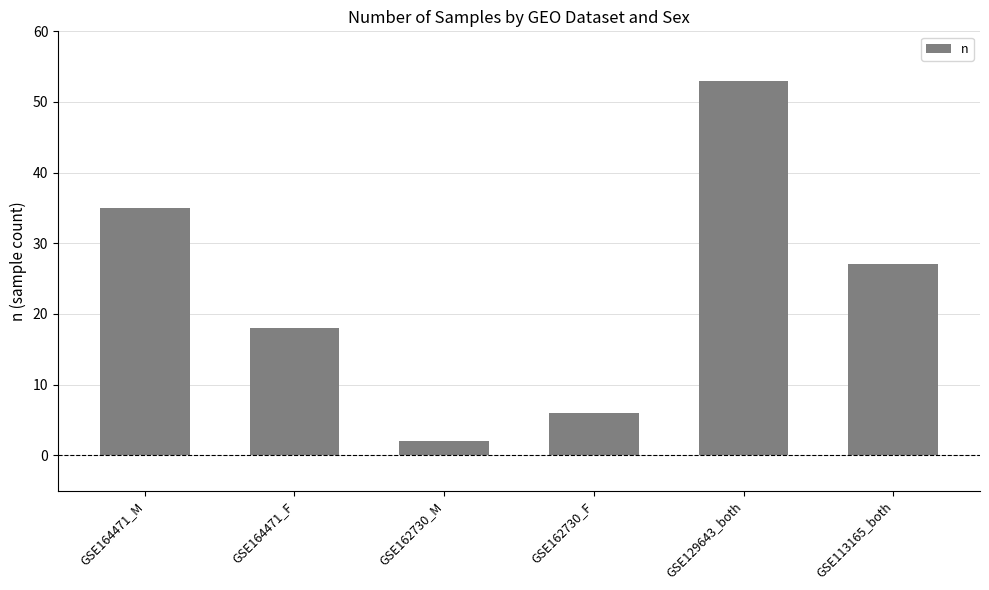

What is the sum of the values at GSE162730_F and GSE164471_M?

41